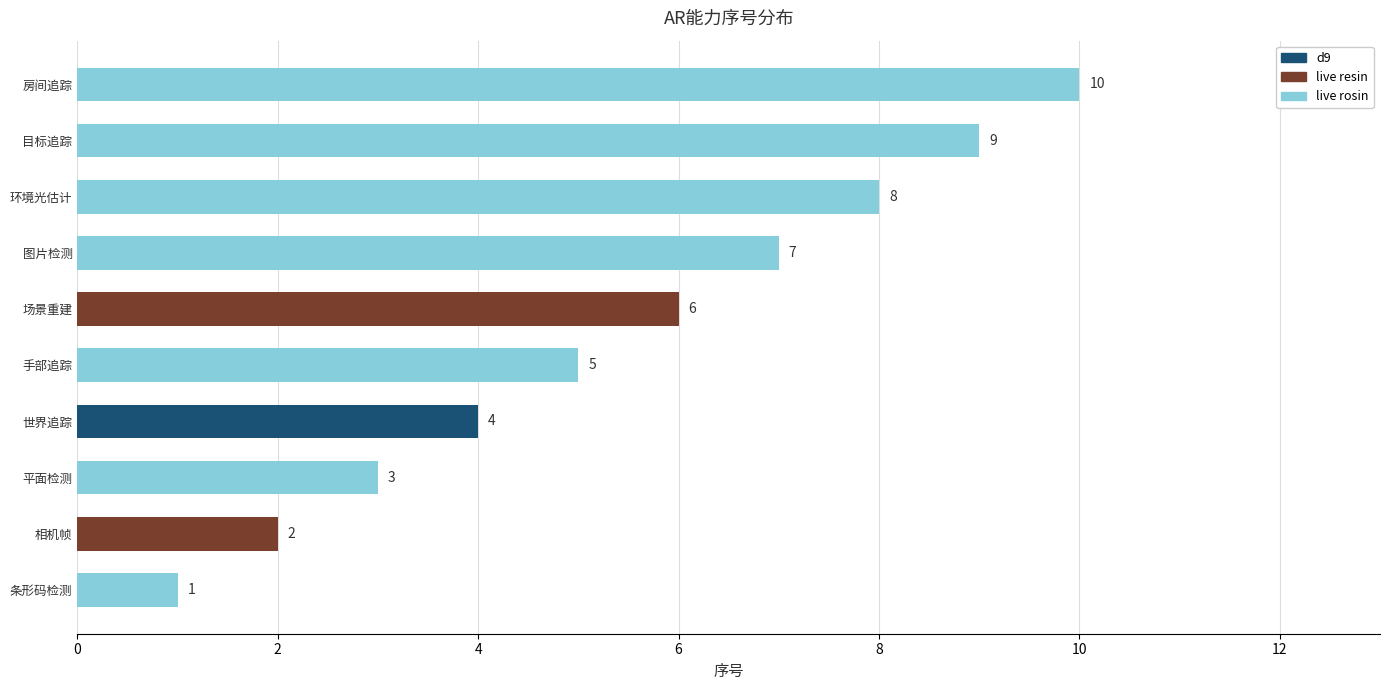

What is the difference between the values at 房间追踪 and 条形码检测?

9